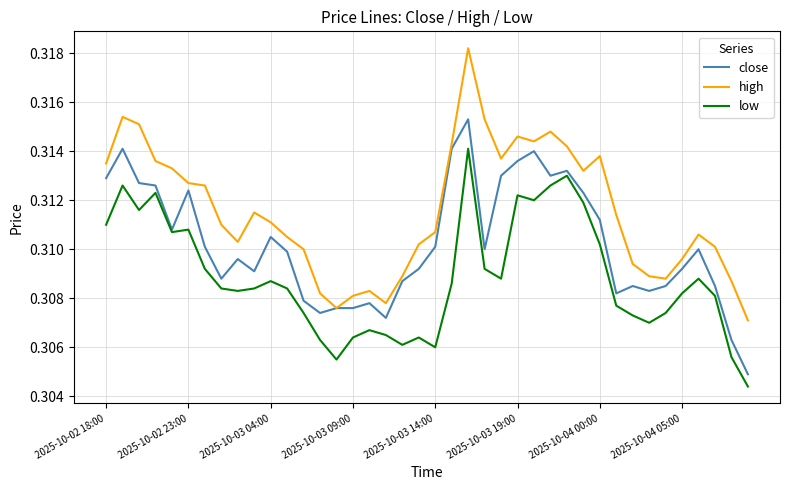

Rank the series by their average value, from highest to lowest.

high, close, low